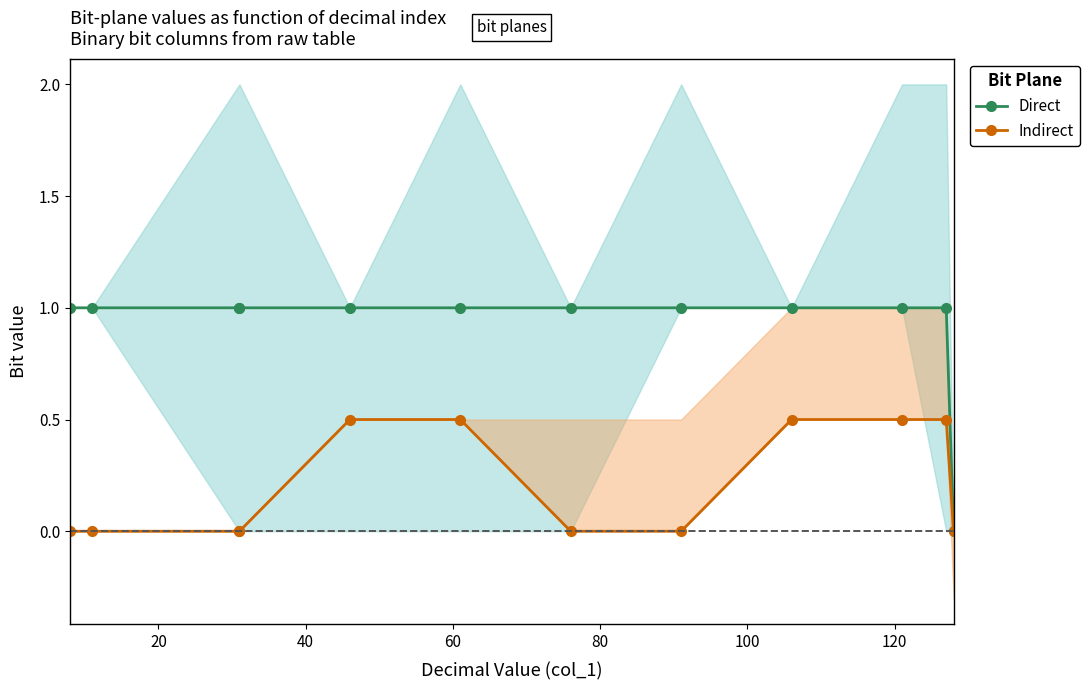

The value of Indirect at 100 is 0.7. True or false?

False